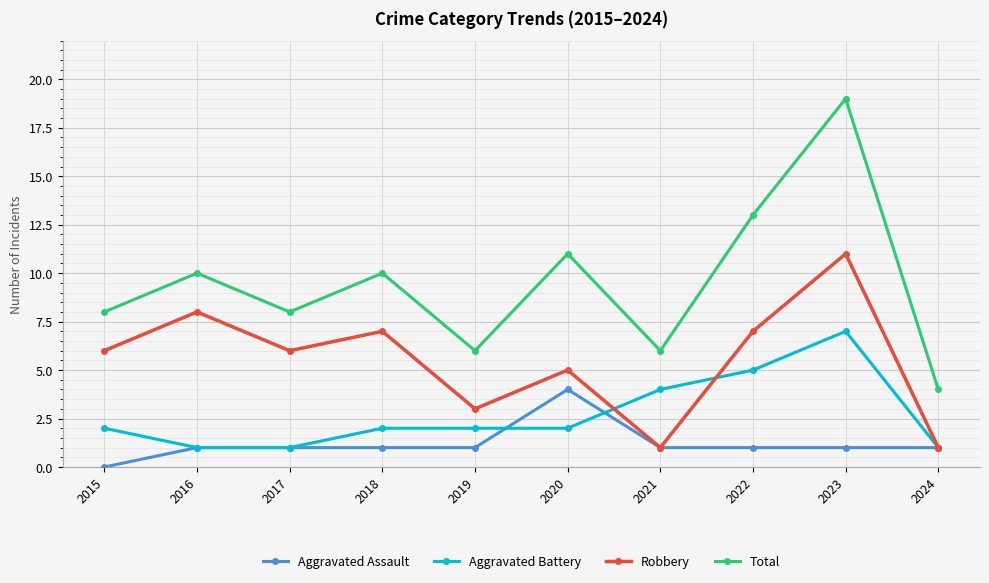

What are all the series names shown in the legend?

Aggravated Assault, Aggravated Battery, Robbery, Total